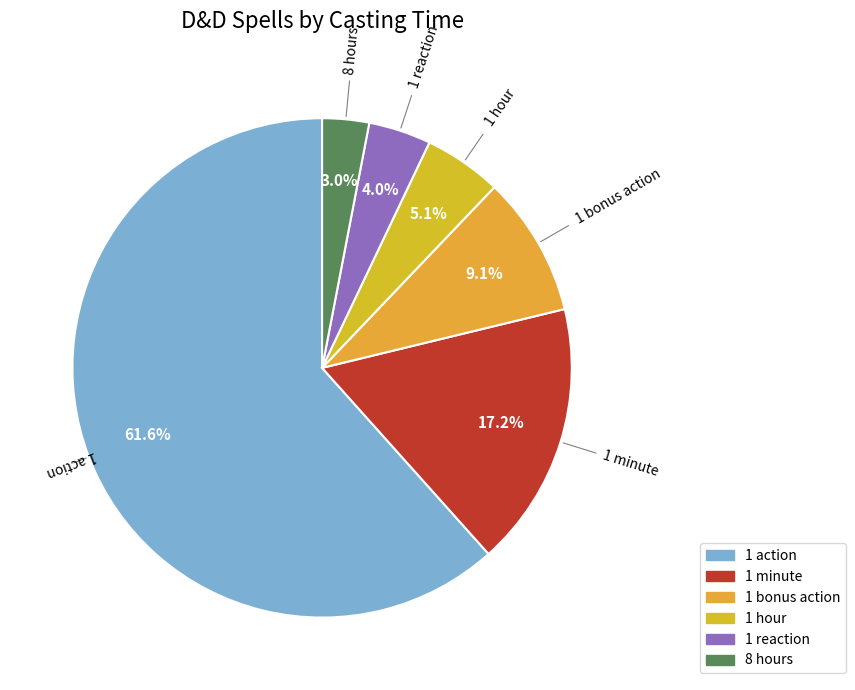

True or false: 1 minute accounts for 25% of the total.

False